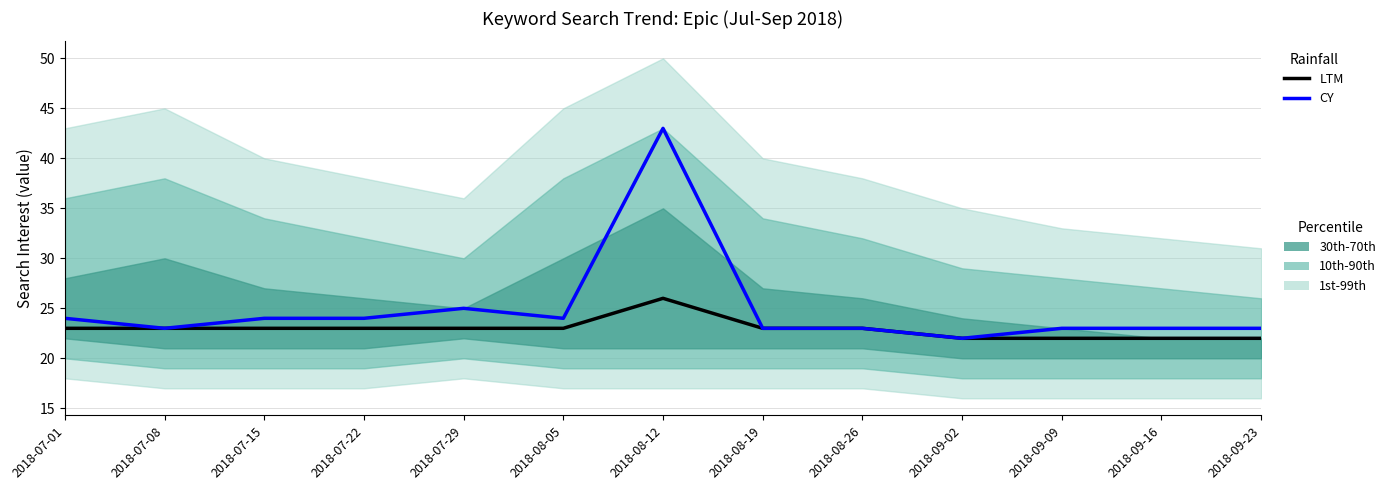

List the series in order of their peak value, highest first.

CY (Epic), LTM